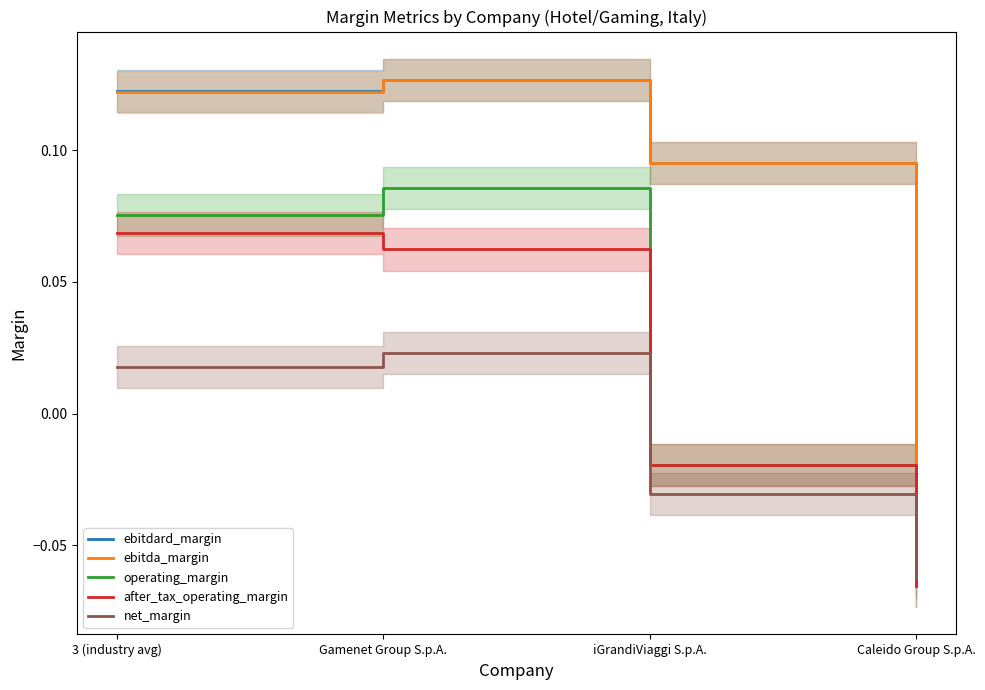

Which series has the largest total across all categories?

ebitdard_margin